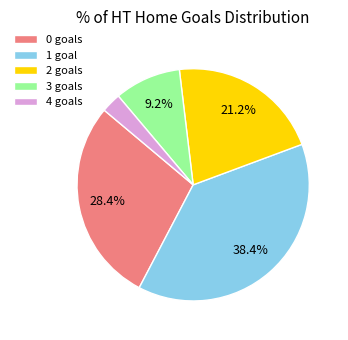

To the nearest percent, what portion does 3 represent?

9%